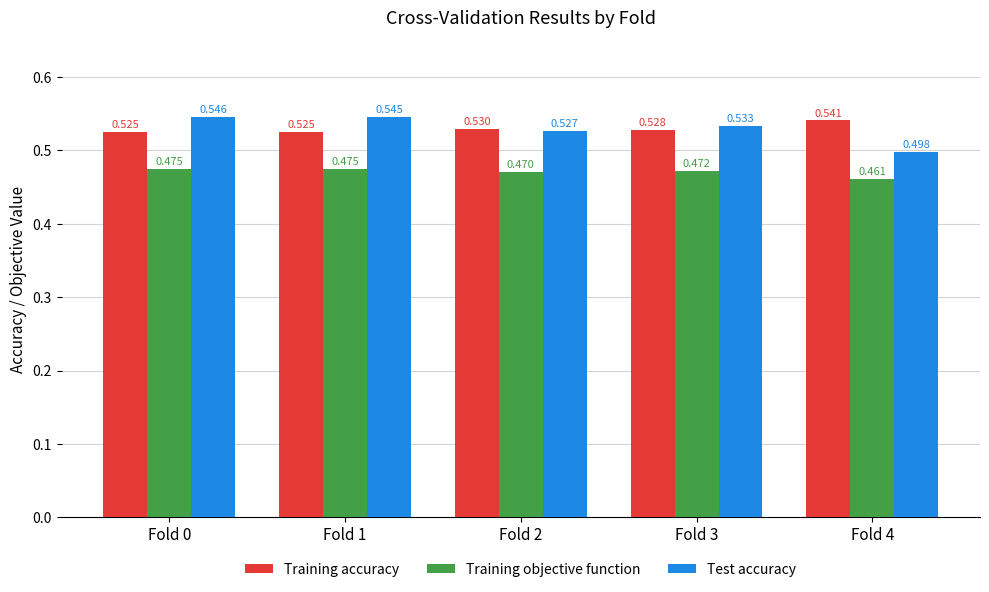

At Fold 3, list the series in order from smallest to largest.

Training objective function, Training accuracy, Test accuracy